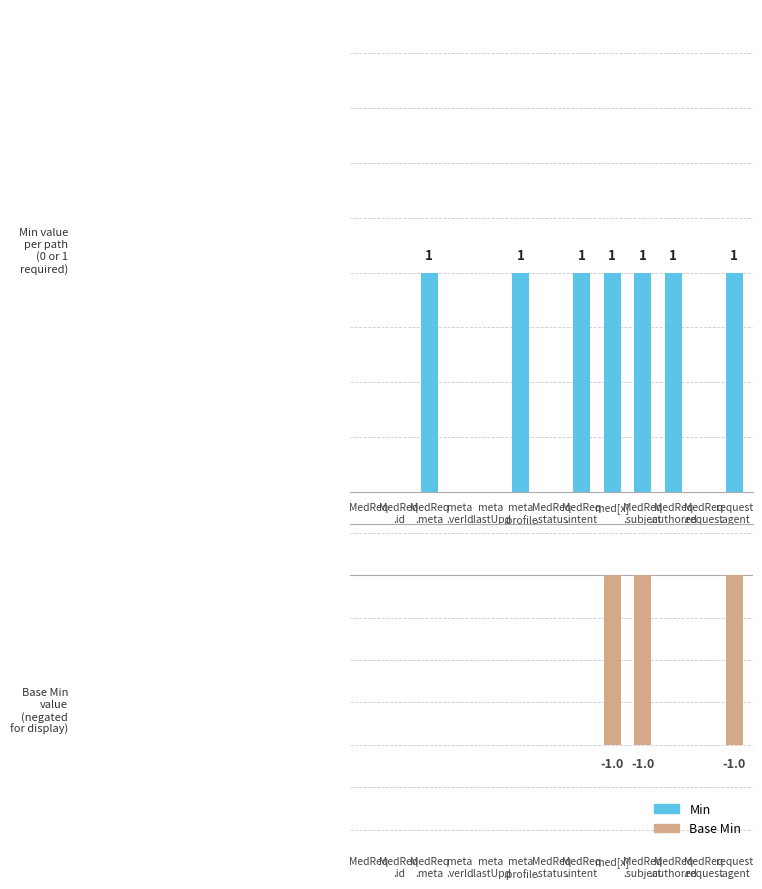

The Base Min series shows -2 at med[x]. True or false?

False